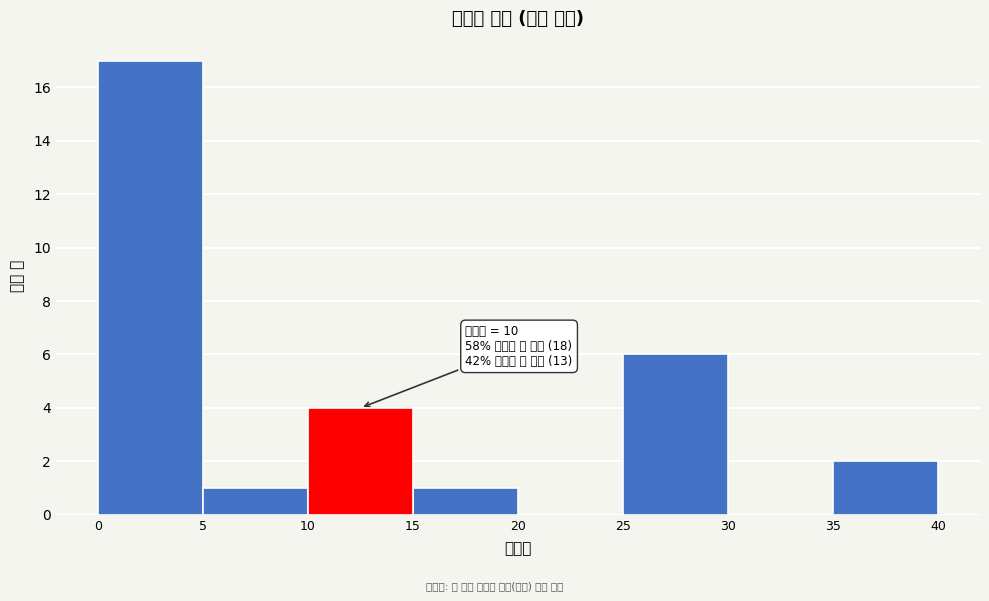

Over which range of the x-axis is the bar tallest?

0 to 5